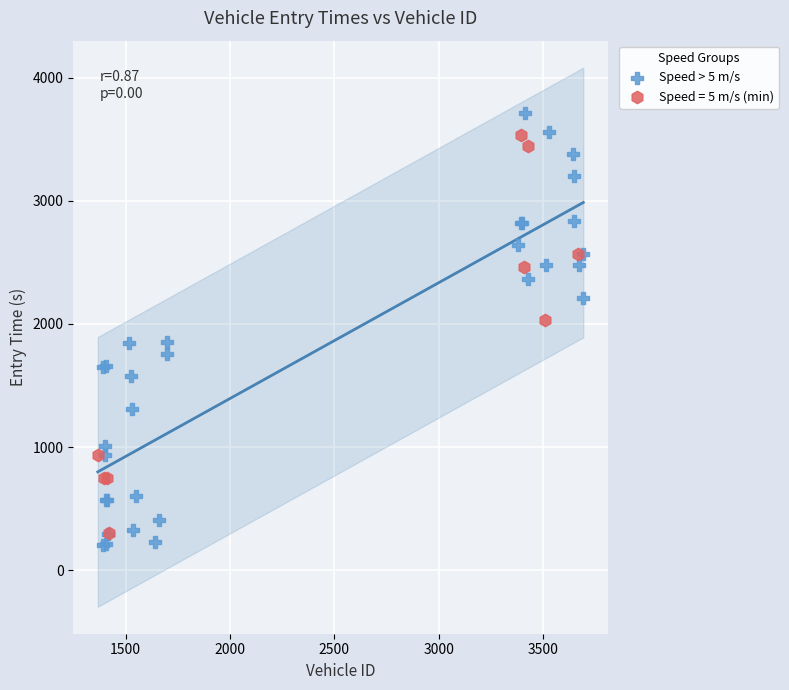

Which series has the widest spread of Y values?

Speed > 5 m/s